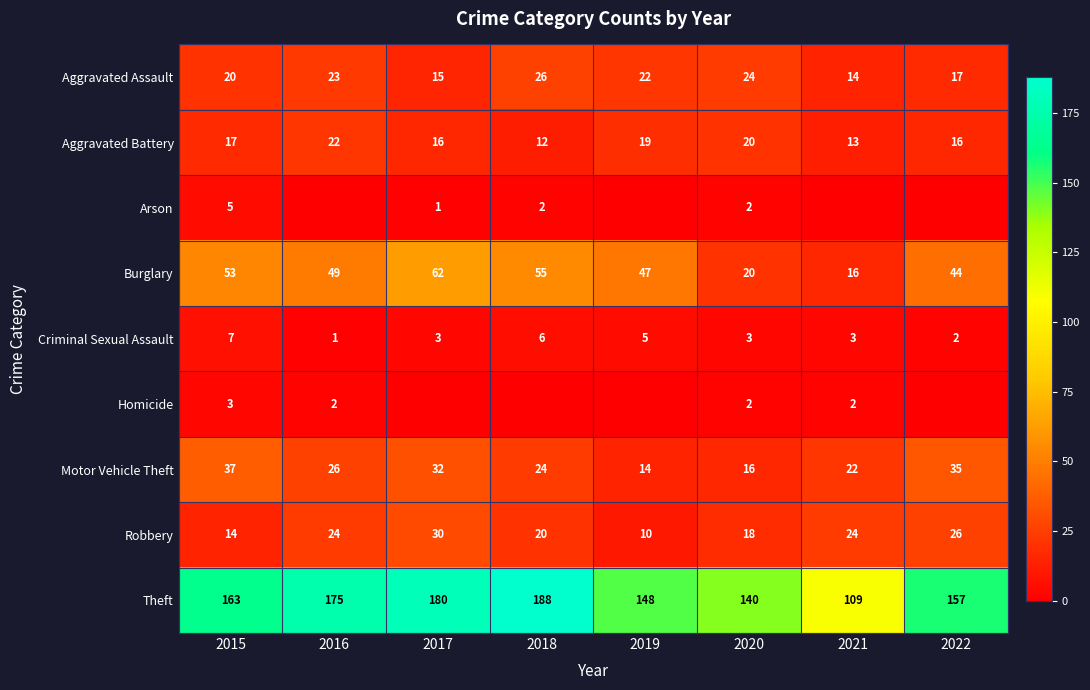

What is the sum of all Aggravated Assault values?

161